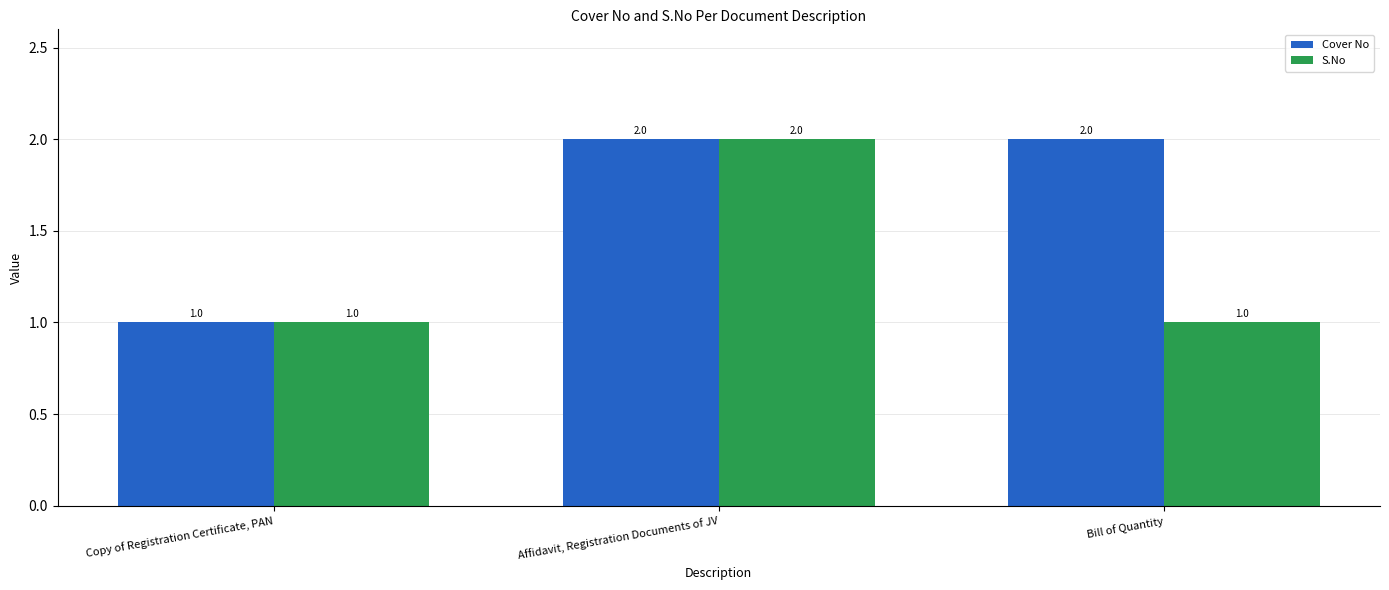

Is it true that S.No equals 3 at Affidavit, Registration Documents of JV?

False